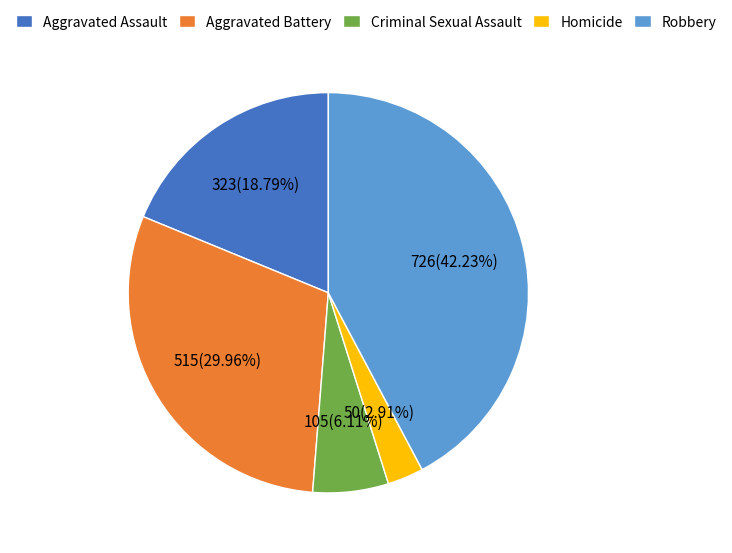

To the nearest percent, what is the difference between the largest and smallest slice percentages?

39%